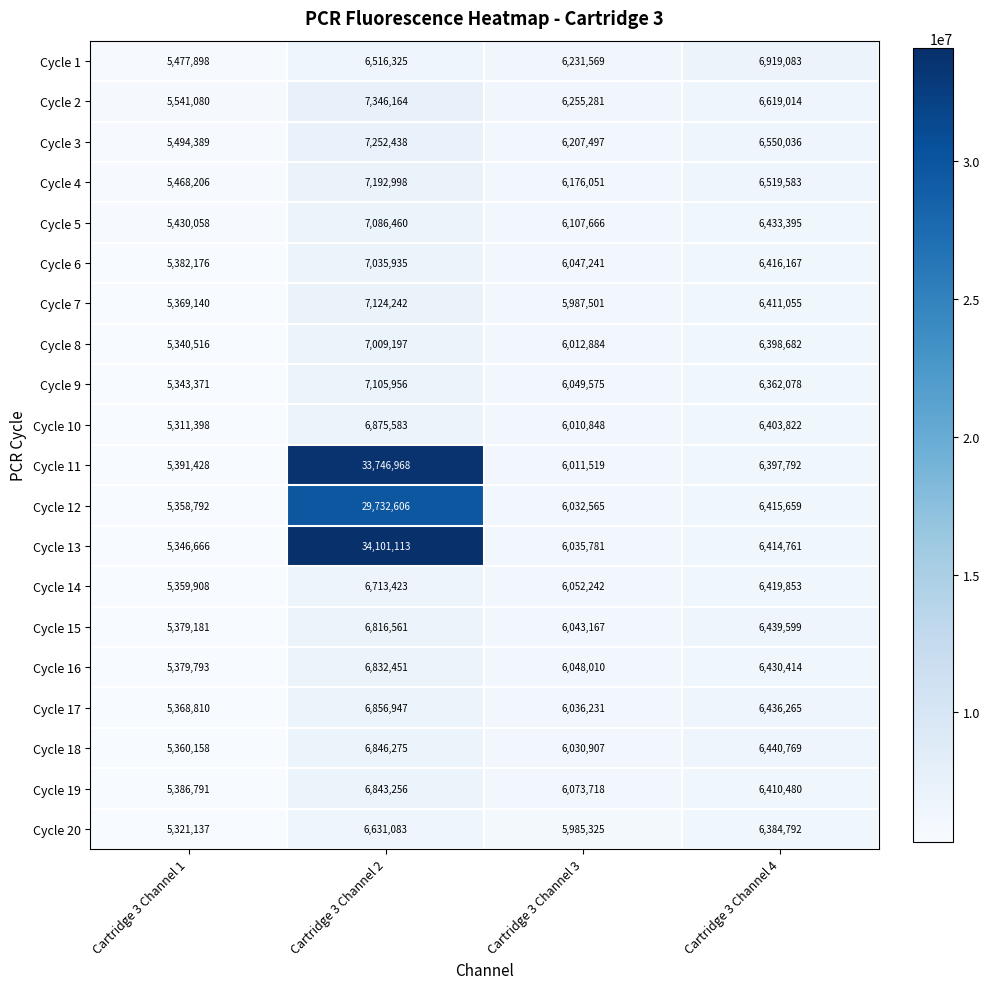

Is it true that Cycle 16 equals 6832451 at Cartridge 3 Channel 2?

True